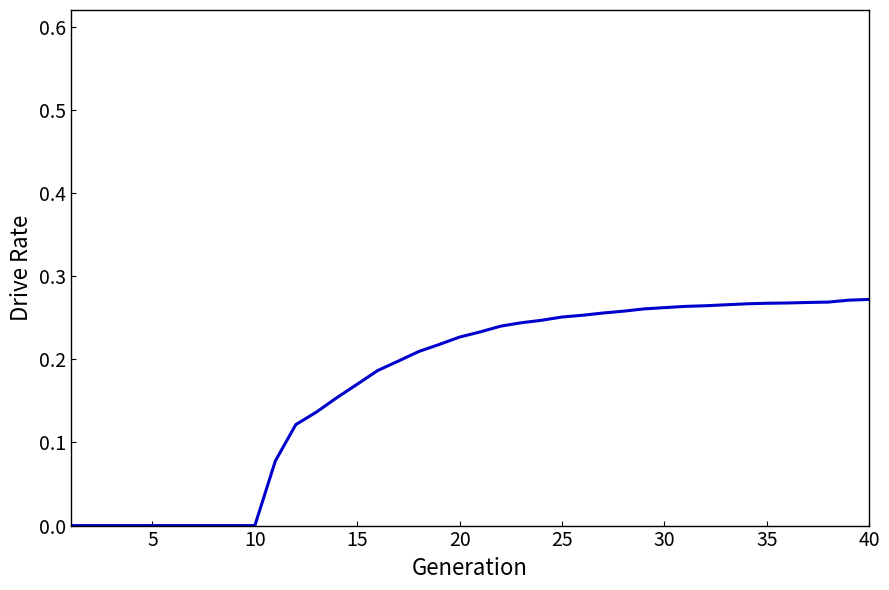

Reading left to right, extract all data points from this chart.

0.0	0.0	0.0	0.0	0.0	0.0	0.0	0.0	0.0	0.0	0.1	0.1	0.1	0.2	0.2	0.2	0.2	0.2	0.2	0.2	0.2	0.2	0.2	0.2	0.3	0.3	0.3	0.3	0.3	0.3	0.3	0.3	0.3	0.3	0.3	0.3	0.3	0.3	0.3	0.3